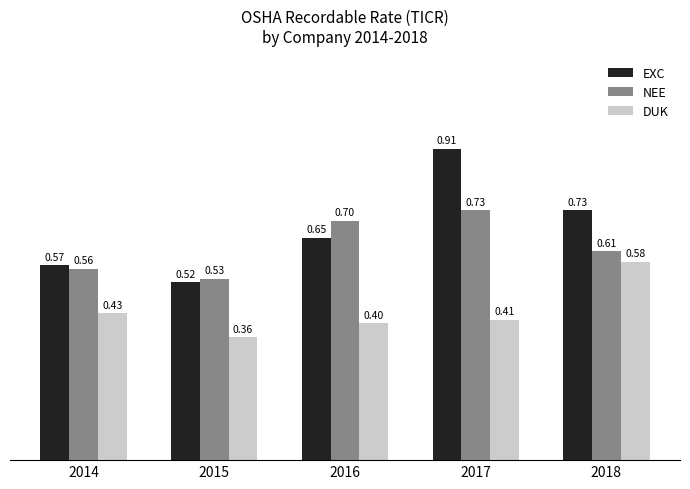

What is the approximate value of DUK at 2015?

0.4